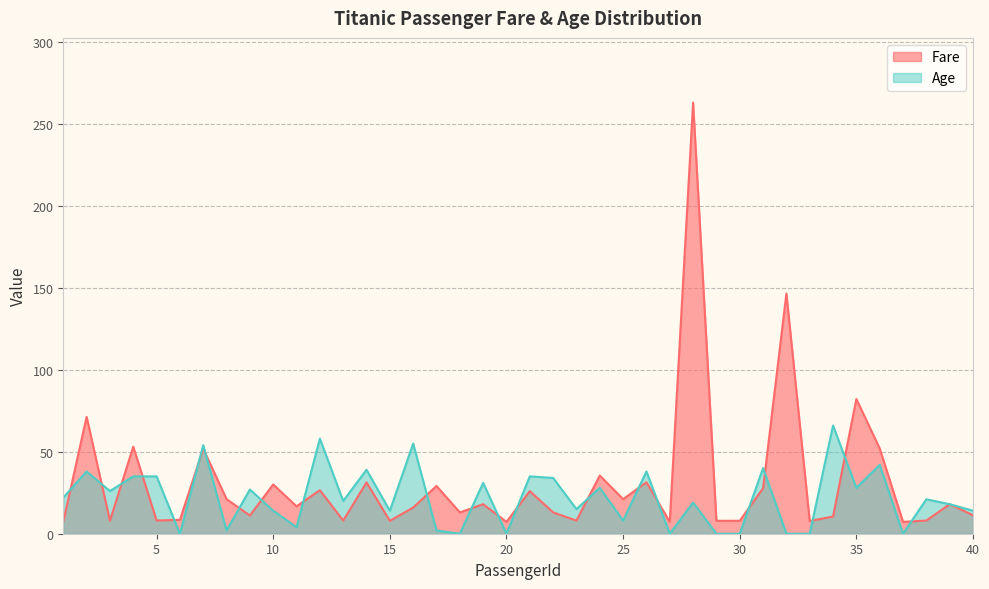

True or false: Age and Fare cross at least once.

True